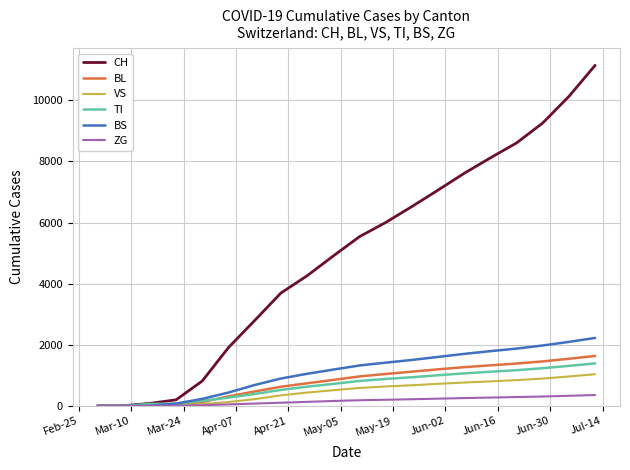

Which series has the largest total across all categories?

CH